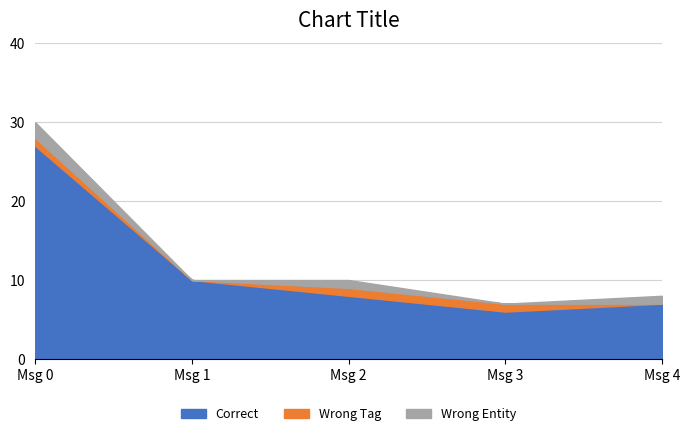

What is the difference between the second highest and minimum values in the Correct series?

4